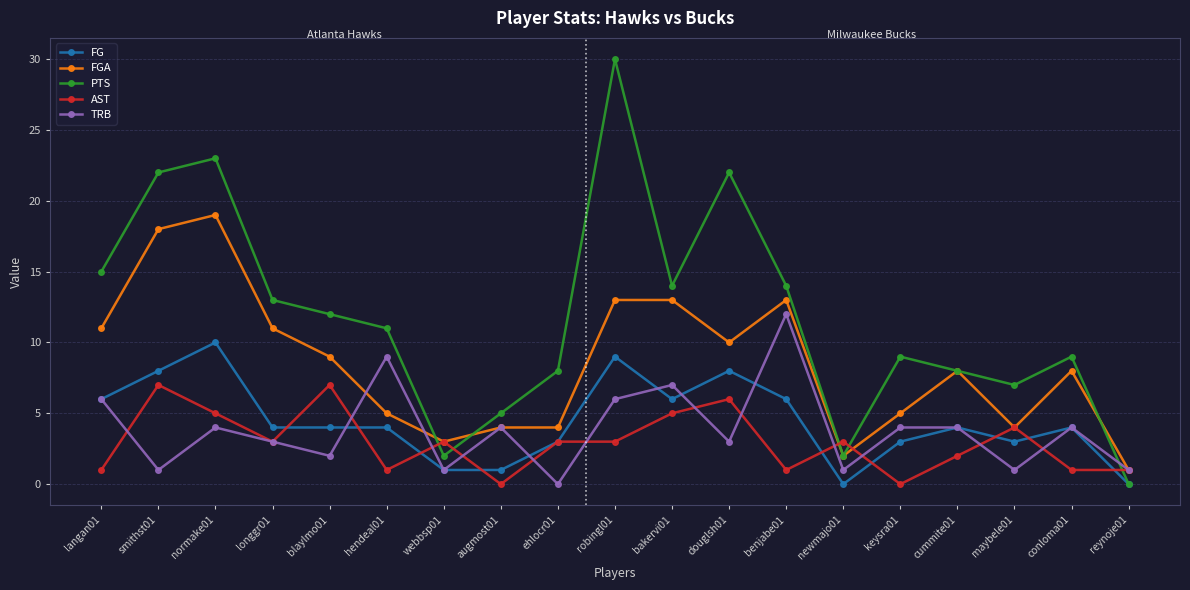

Where is the first local maximum for TRB?

normake01